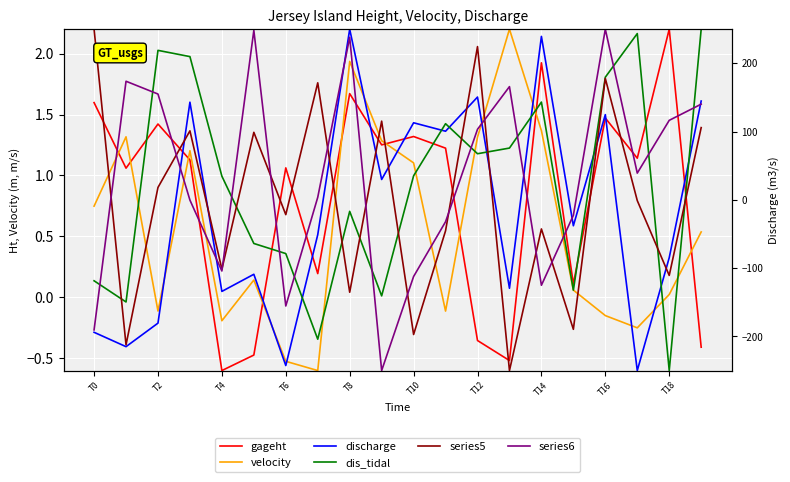

Which series has the largest total across all categories?

series6